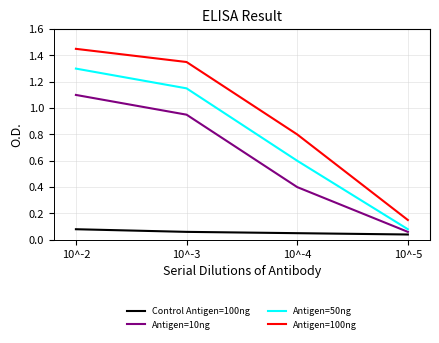

Does the chart have visible grid lines?

Yes